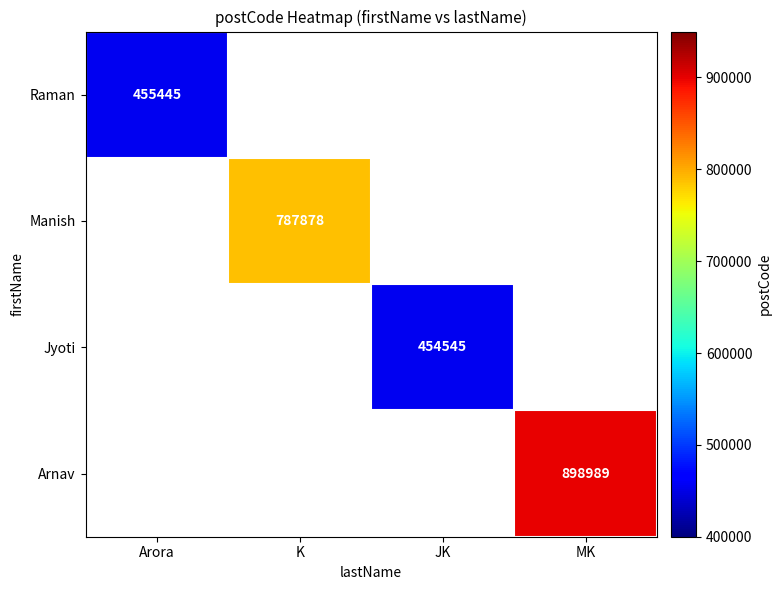

How many categories are shown in the chart?

4